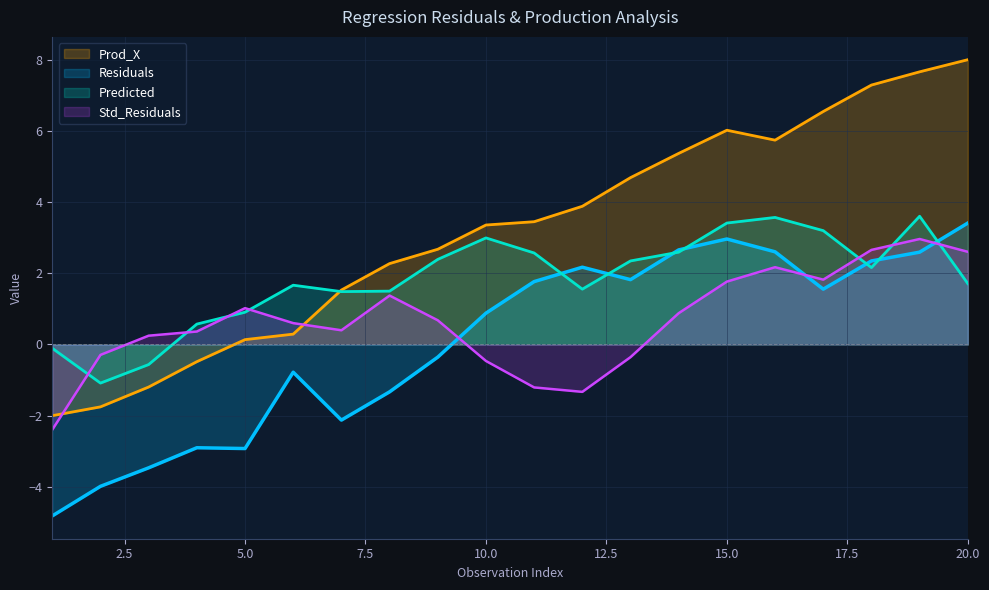

Which has a higher value, 2 or 4?

4